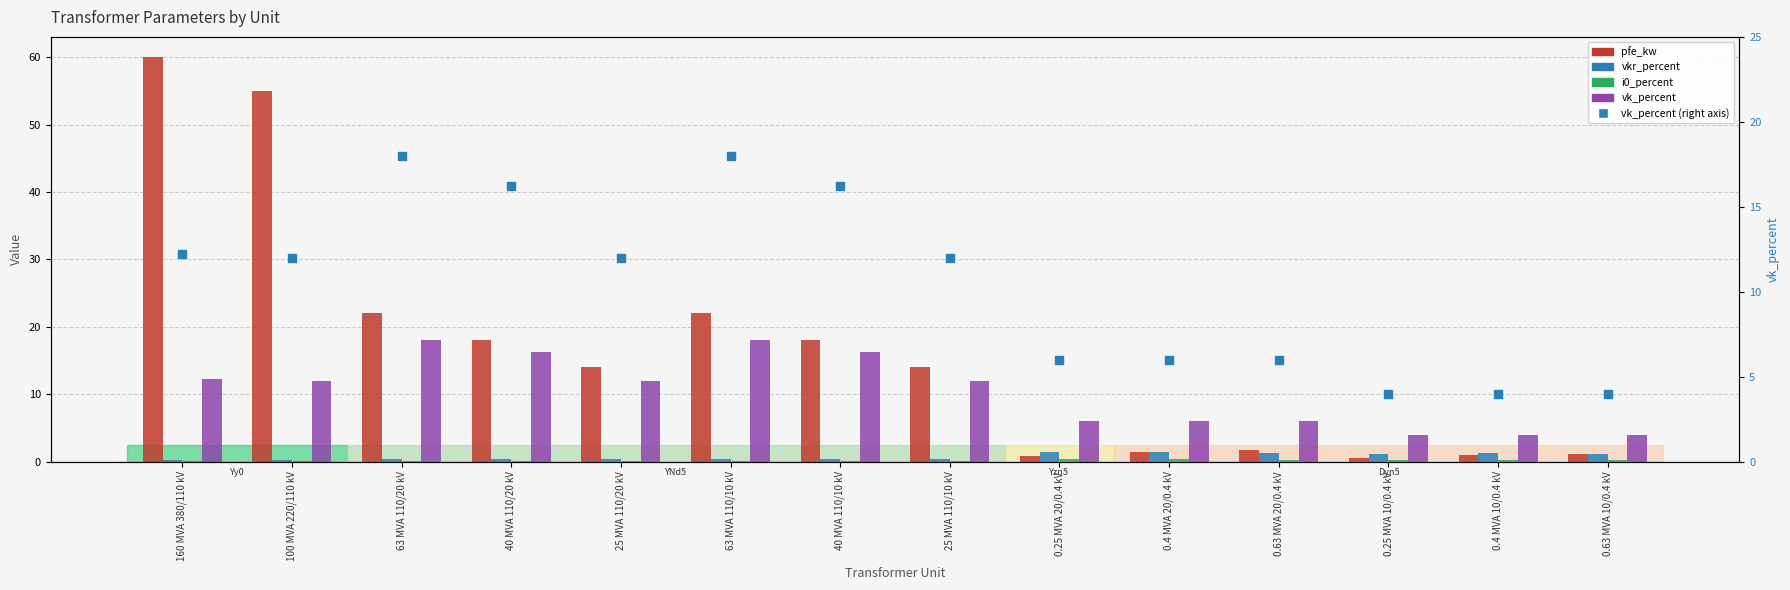

At which category is the sum across all series the highest?

160 MVA 380/110 kV